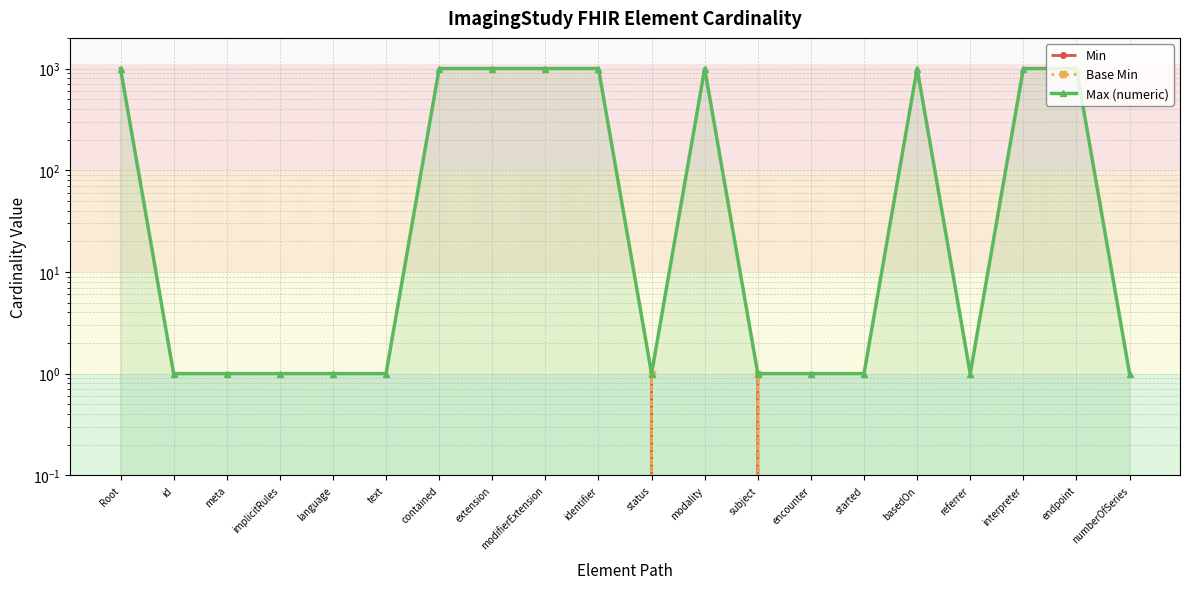

At which label is Max (numeric) closest to 500?

Root